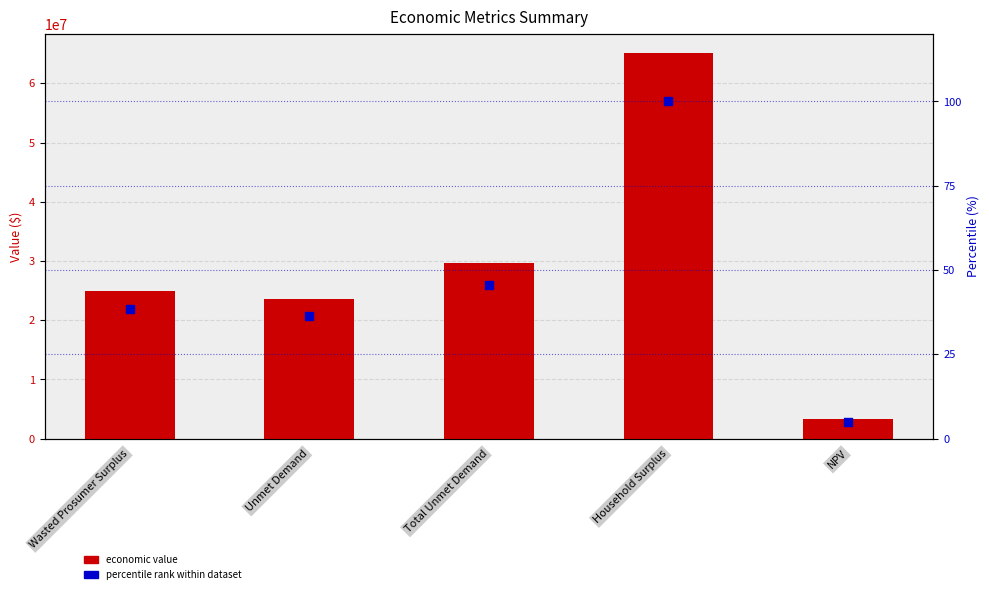

Is the value of economic value at Unmet Demand greater than the value of percentile rank within dataset at Total Unmet Demand?

Yes